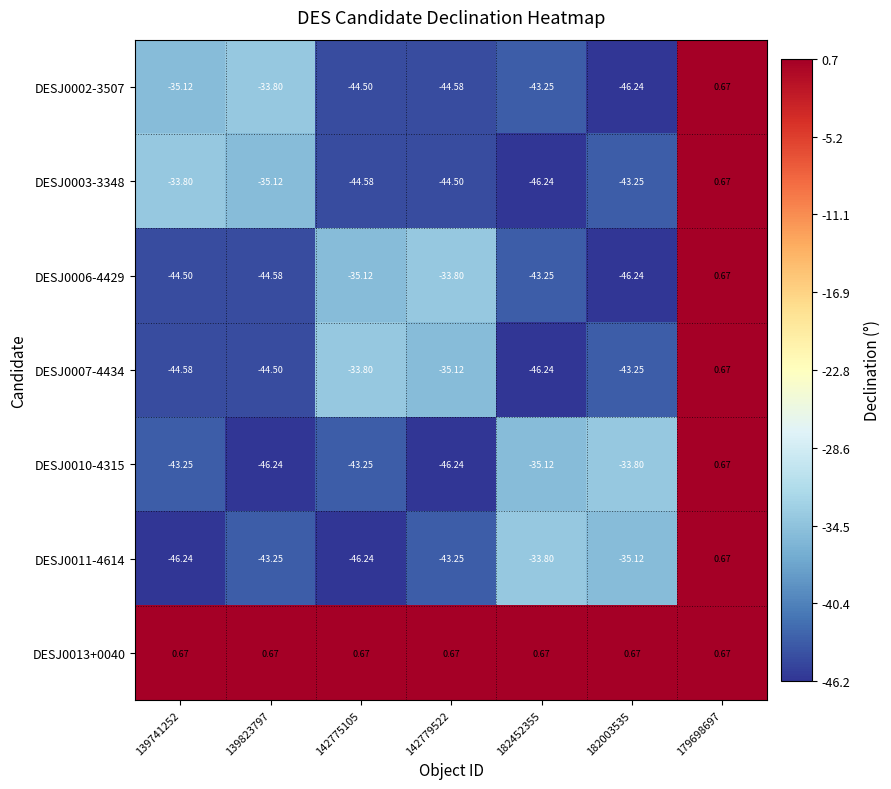

Is the value of DESJ0006-4429 at 139741252 greater than the value of DESJ0011-4614 at 179698697?

No